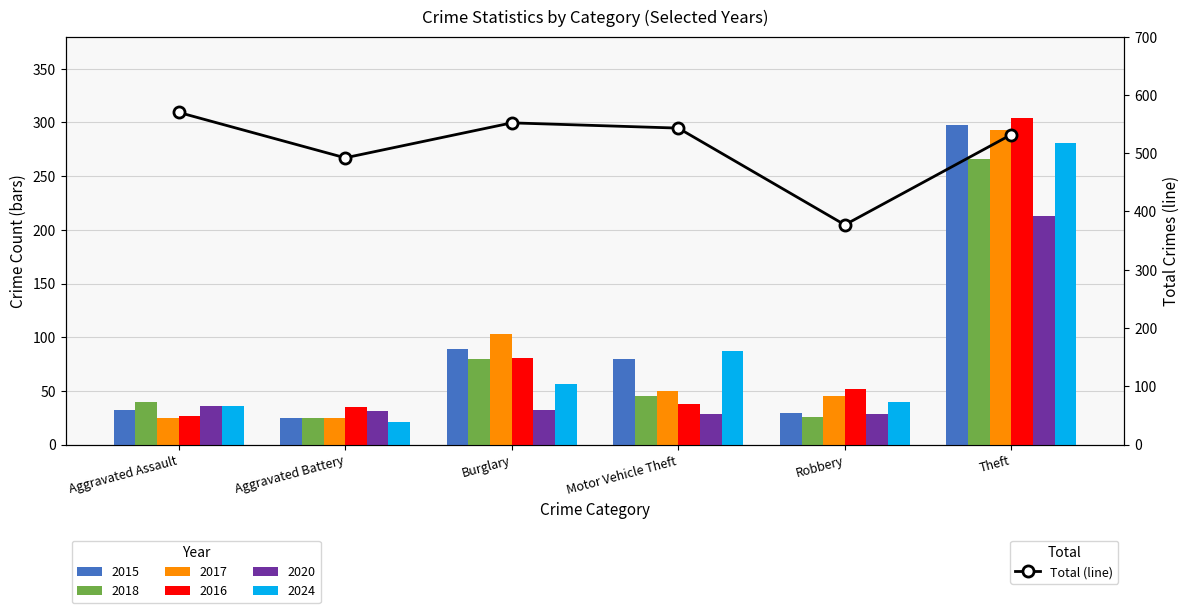

Approximately how many times larger is the value at Robbery compared to Motor Vehicle Theft?

0.7